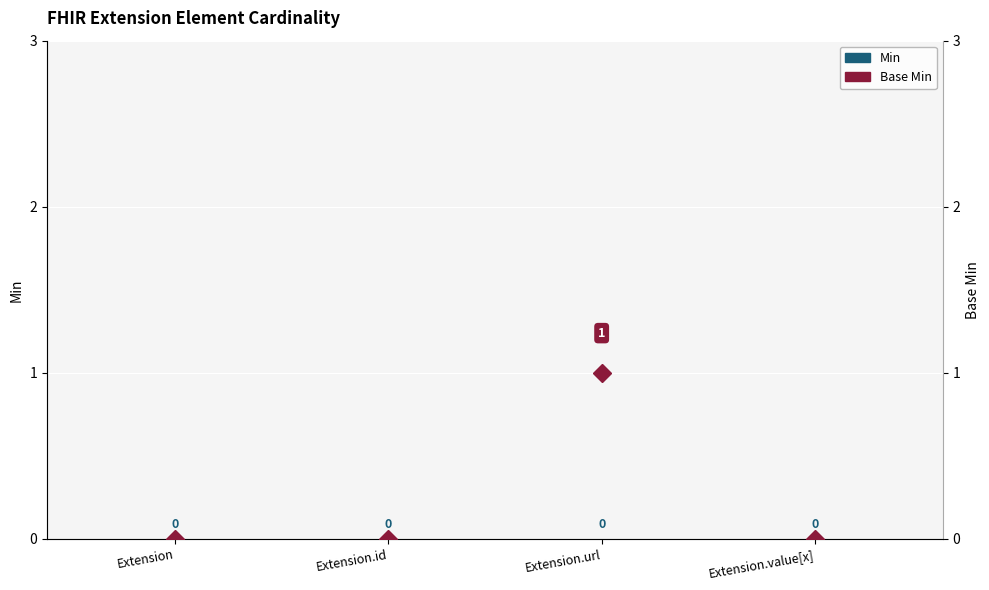

Reading left to right, list all the values displayed in this chart.

Min: 0	0	0	0
Base Min: 0	0	1	0